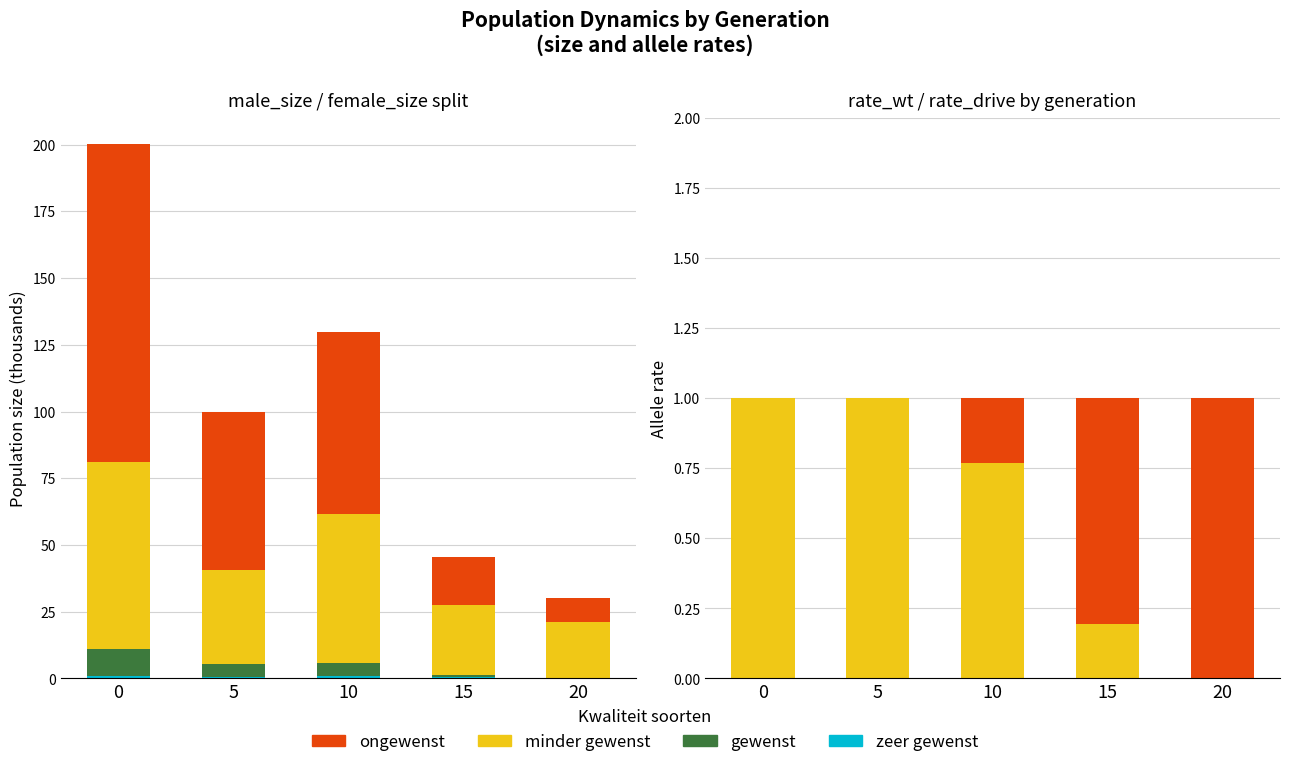

How many data points does each series have?

5